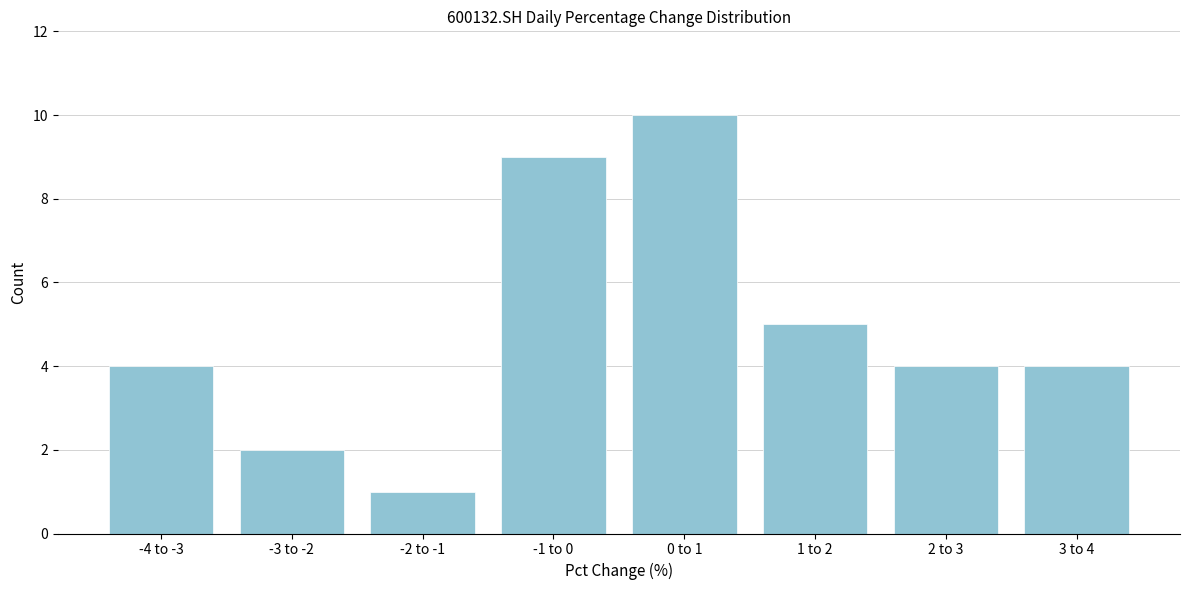

Reading left to right, transcribe all the data shown in this chart.

4	2	1	9	10	5	4	4